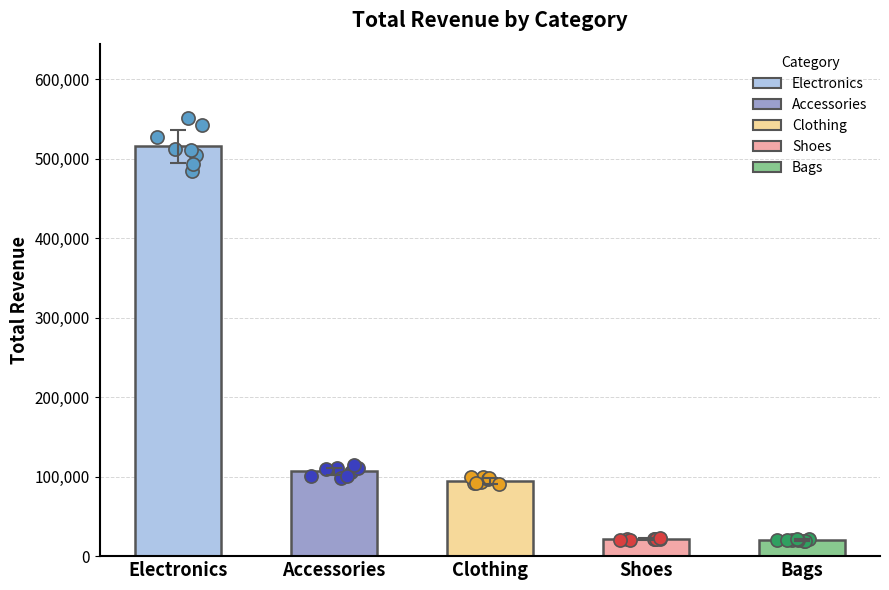

Between Bags and Accessories, which is larger?

Accessories